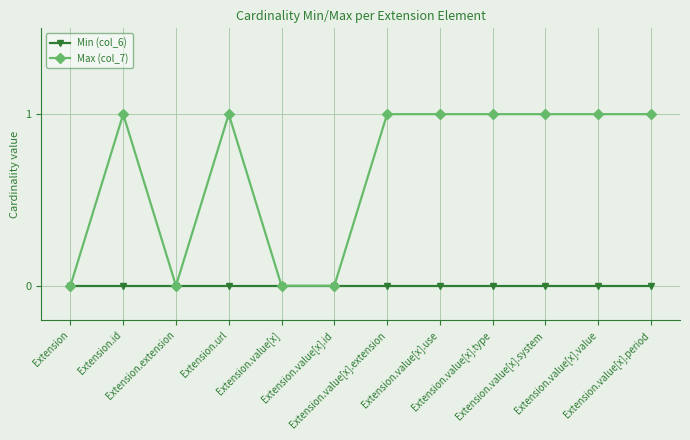

How many distinct data groups are displayed?

2